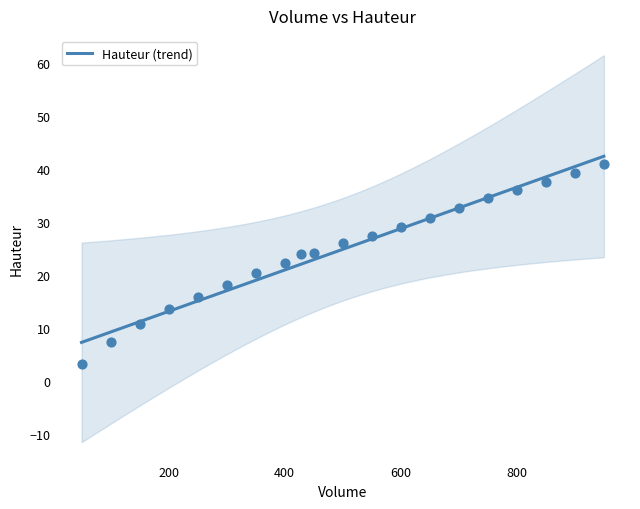

Which has a higher value, 428.5714285714286 or 200?

428.5714285714286